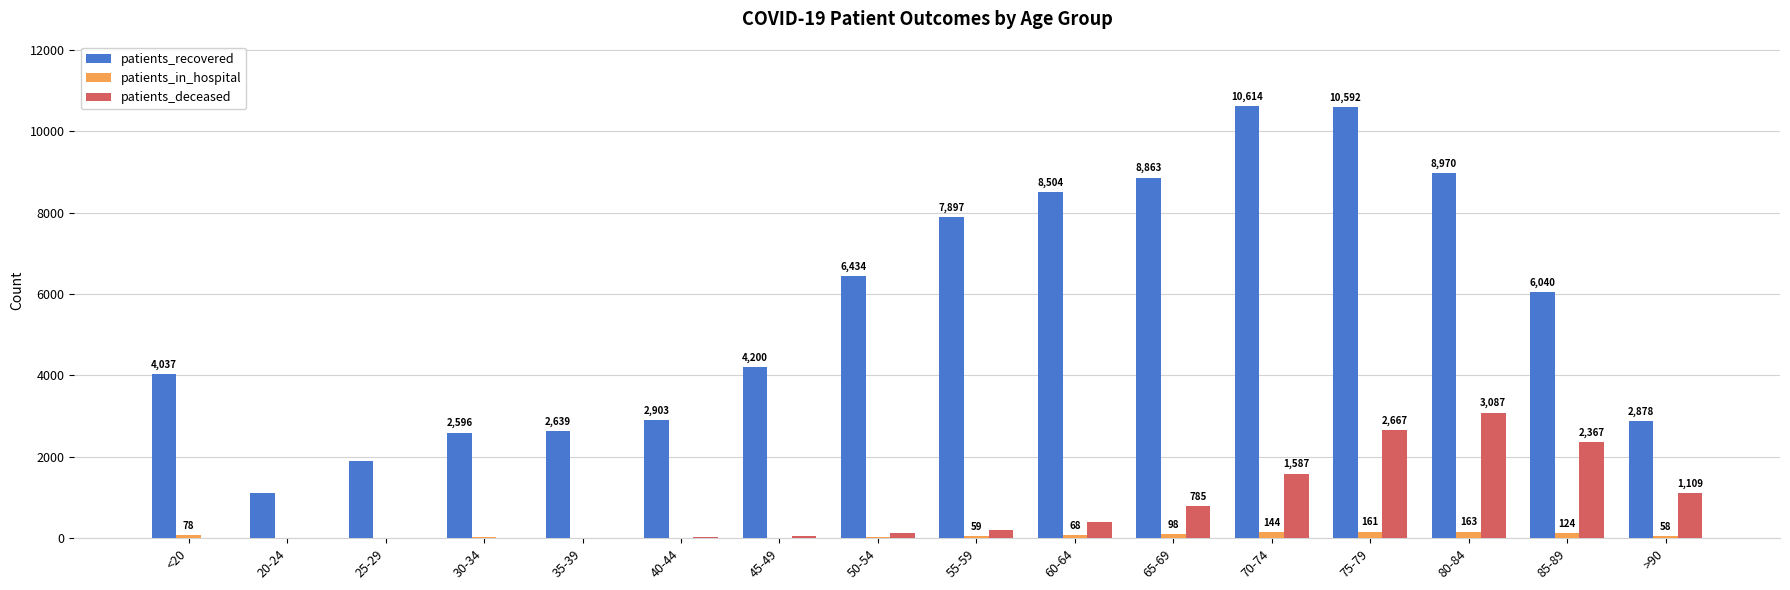

What value does the patients_in_hospital series have at 40-44?

13